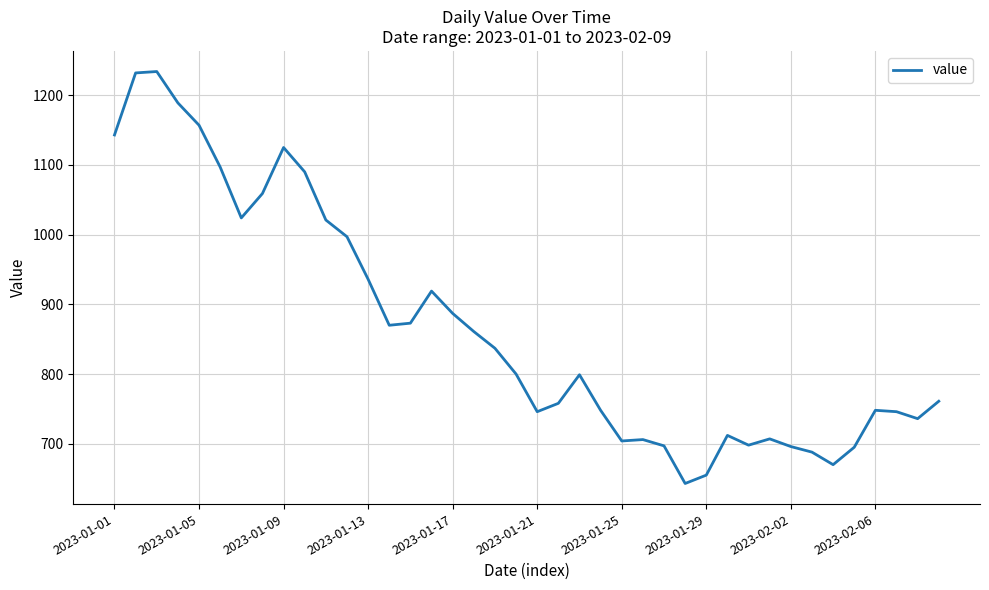

What is the difference between the maximum and minimum values?

591